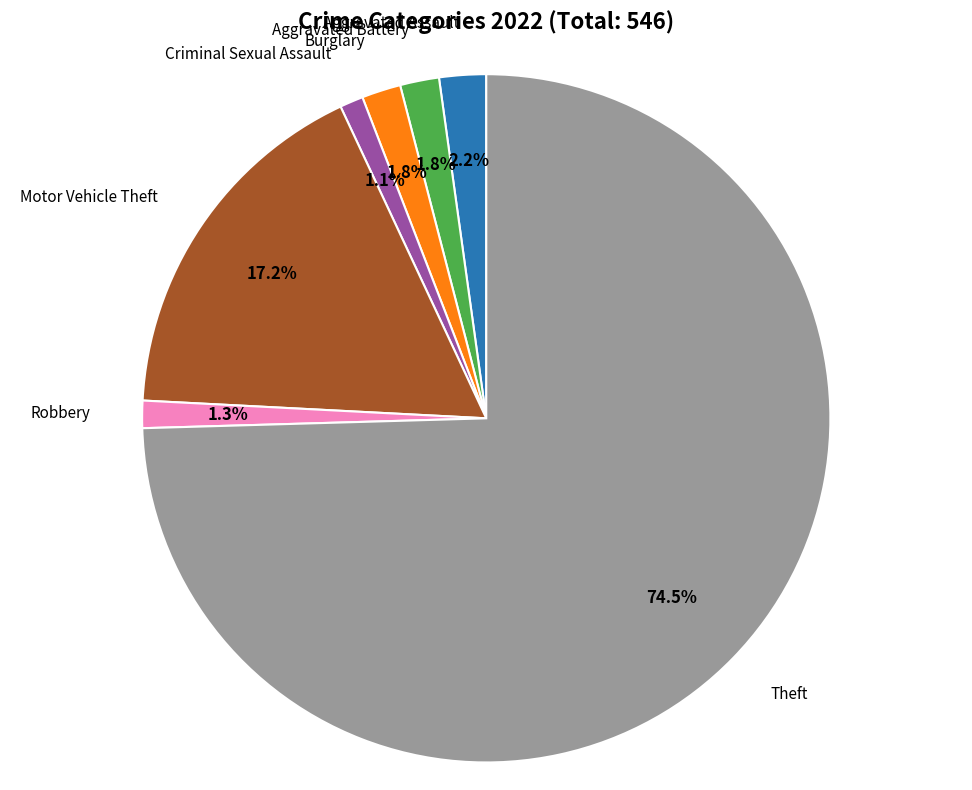

Is there a majority slice in this chart?

Yes